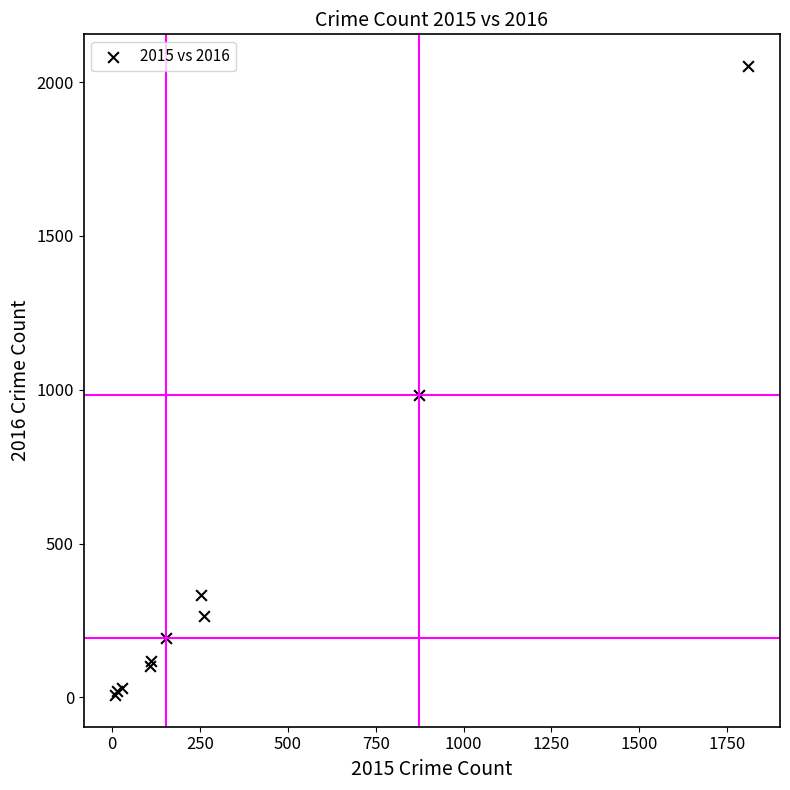

What Y value in the scatter plot is closest to 1030?

984